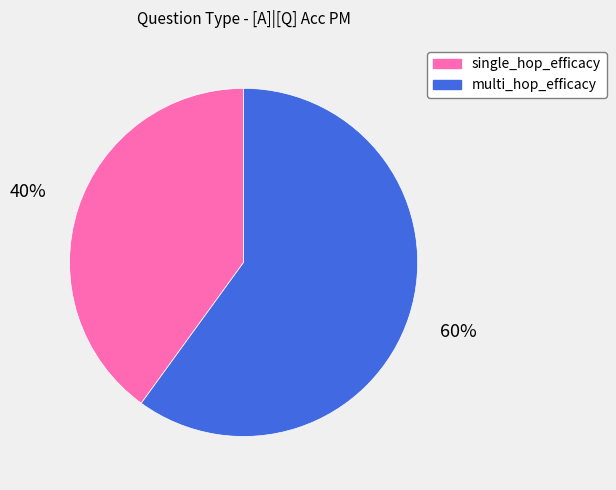

What is the smallest slice in the pie chart?

single_hop_efficacy